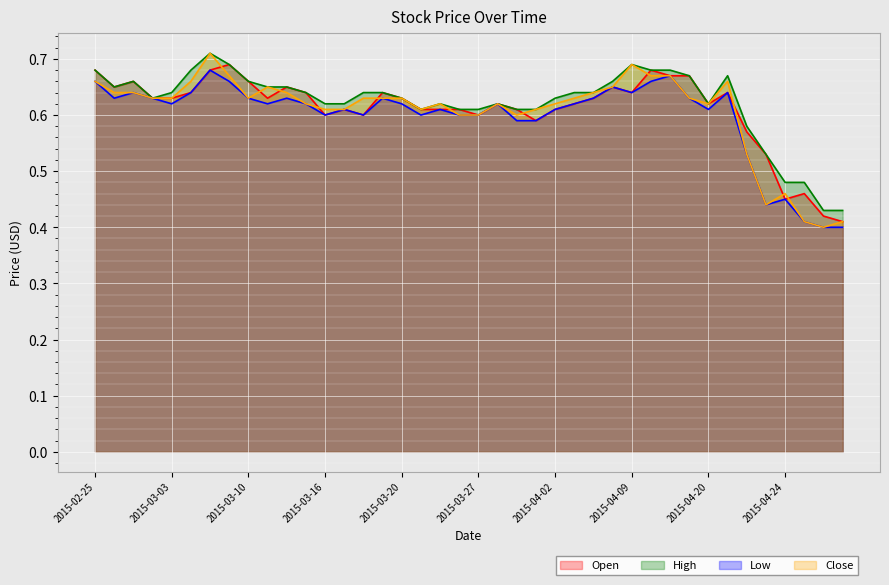

What is the sum of the Low values at 2015-02-27 and 2015-04-22?

1.2